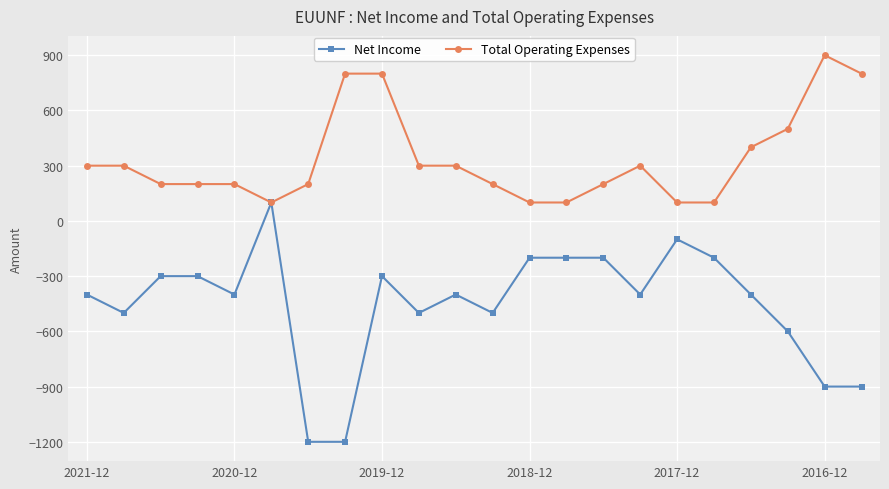

Which series has the largest total across all categories?

Total Operating Expenses